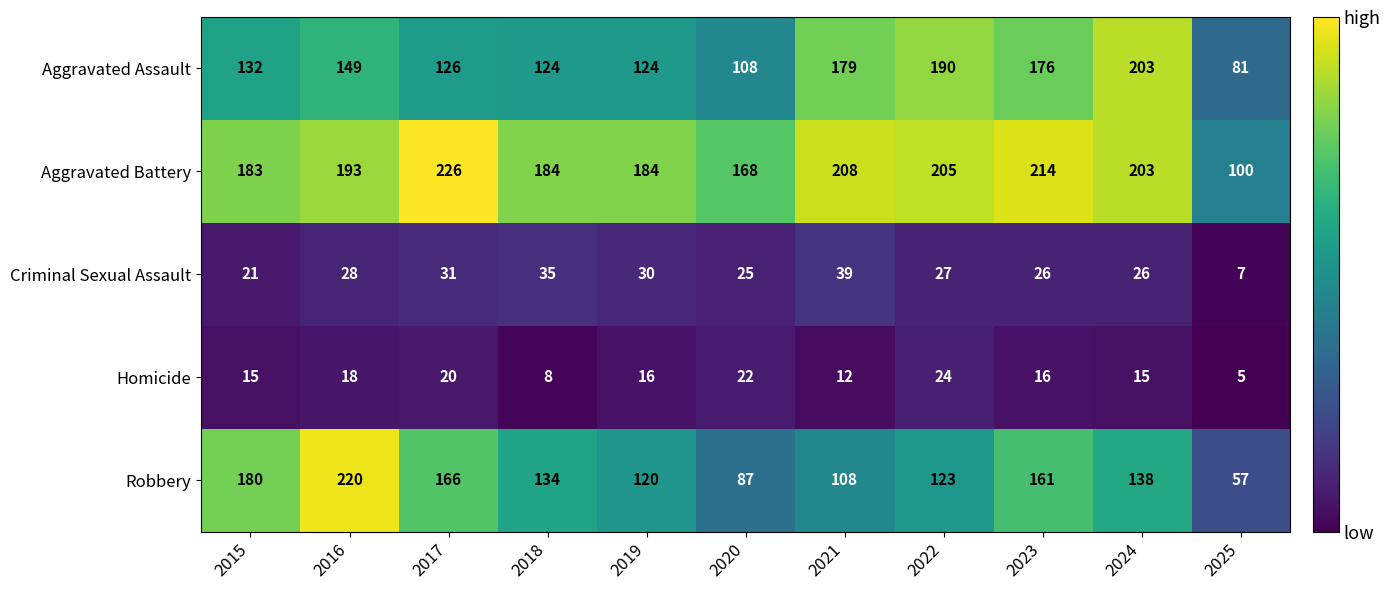

At which label does Aggravated Battery reach its peak?

2017